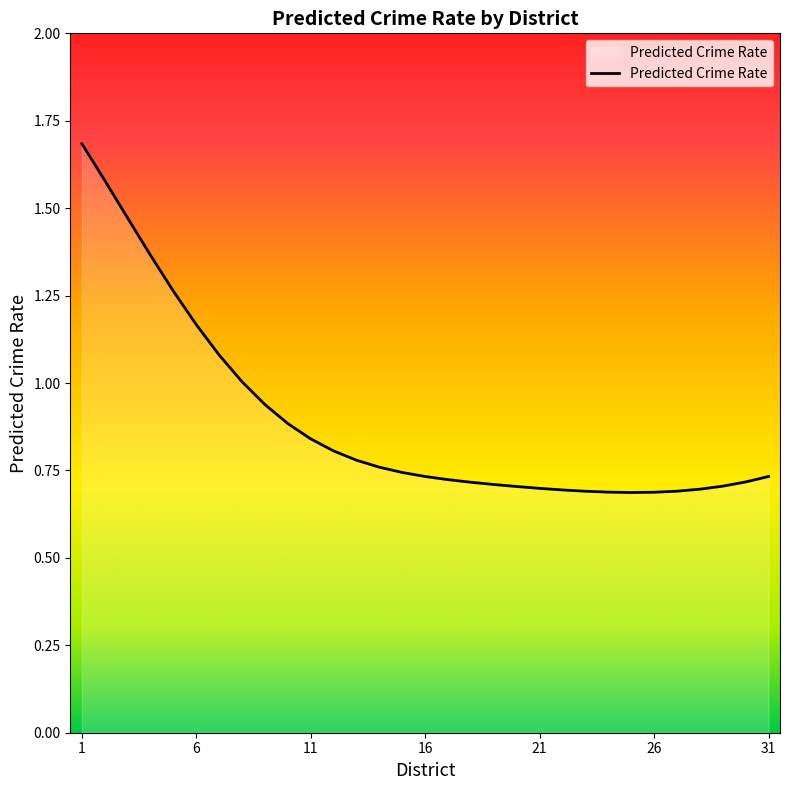

What is the difference between the maximum and minimum values?

1.0